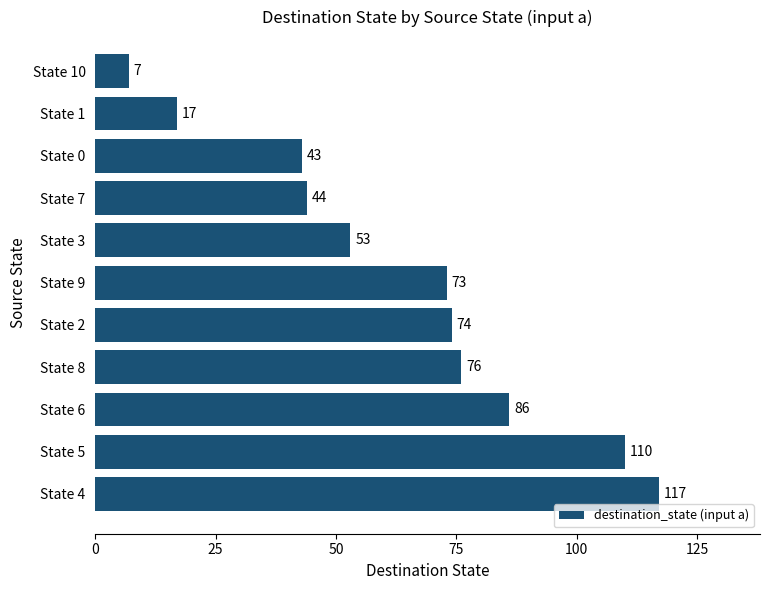

Reading top to bottom, list all the values displayed in this chart.

State 10=7	State 1=17	State 0=43	State 7=44	State 3=53	State 9=73	State 2=74	State 8=76	State 6=86	State 5=110	State 4=117